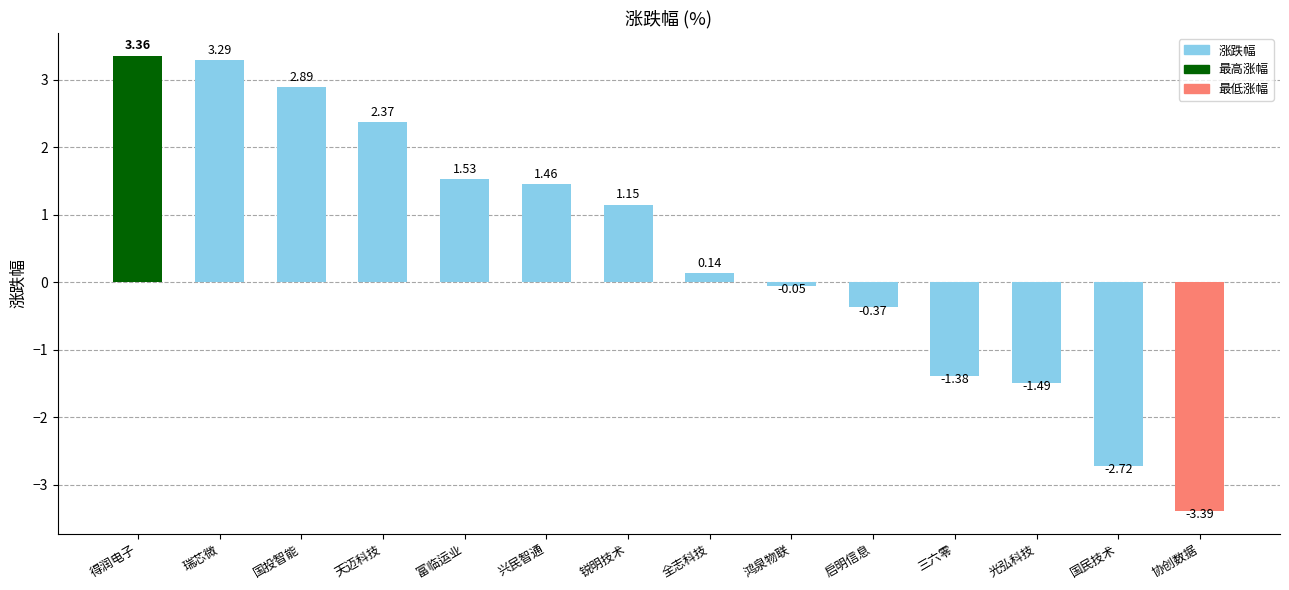

Is it true that the value at 国民技术 is -3.8?

False